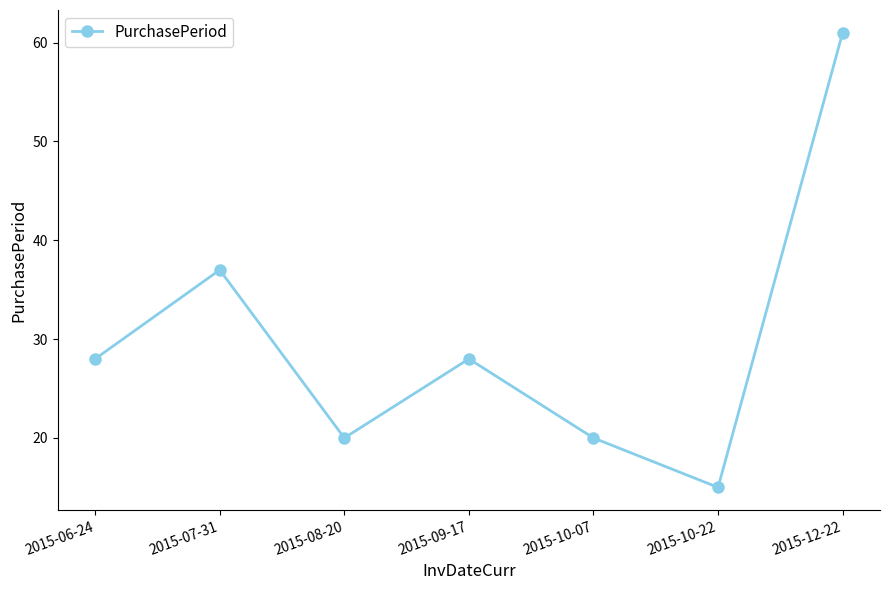

At which label is the value closest to 38?

2015-07-31